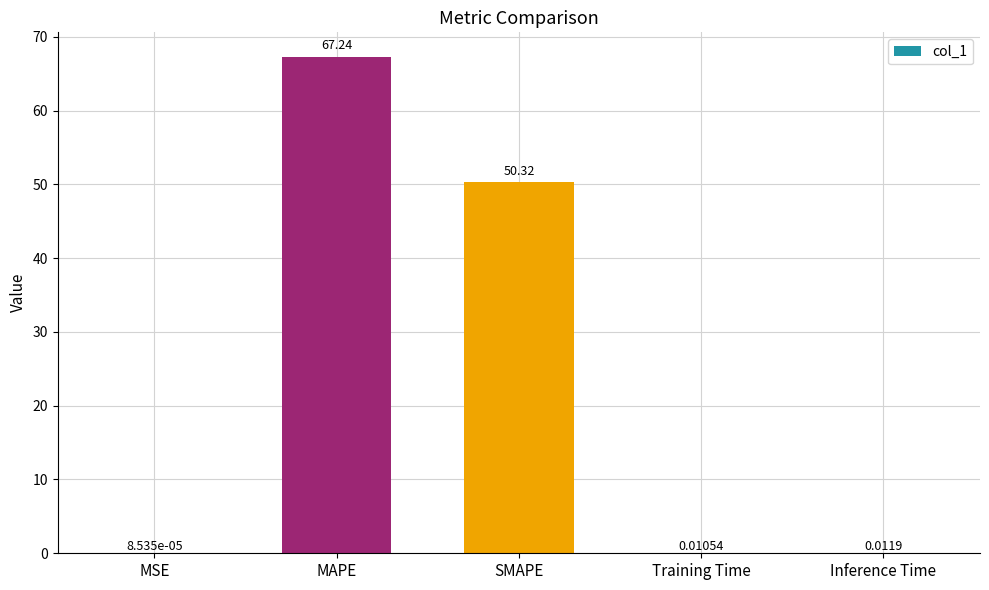

What is the sum of all values?

117.6